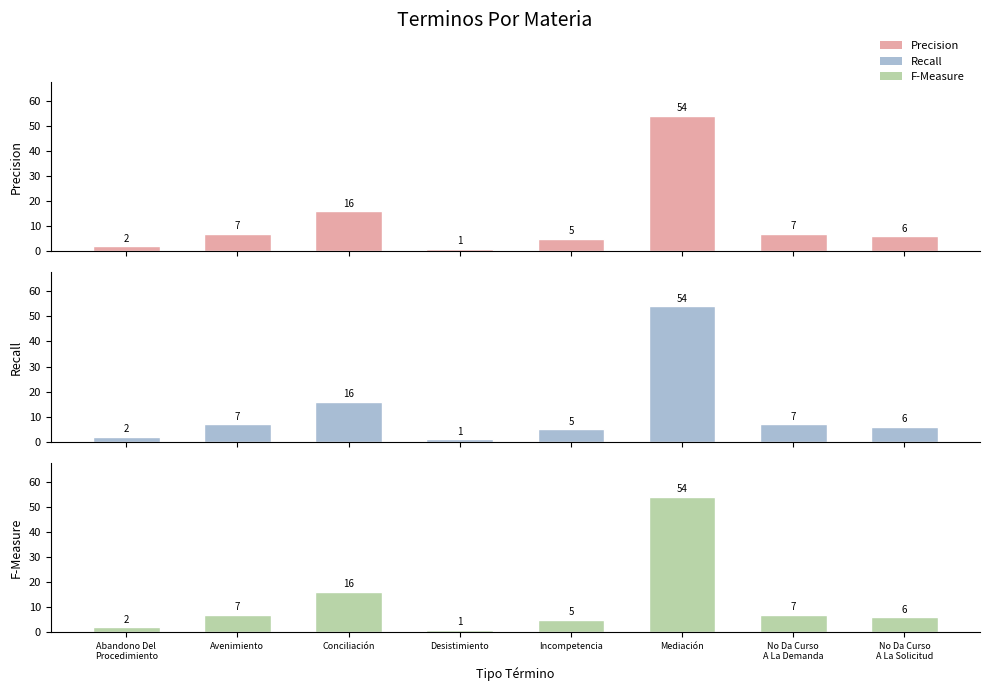

At how many categories does at least one series exceed 44?

1